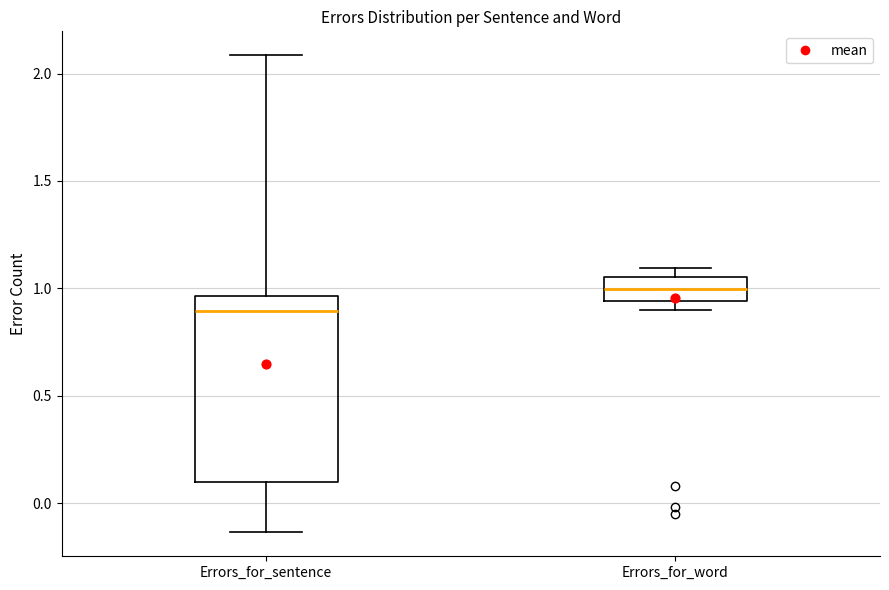

Comparing the boxes themselves (not the whiskers), which one is the tallest?

Errors_for_sentence